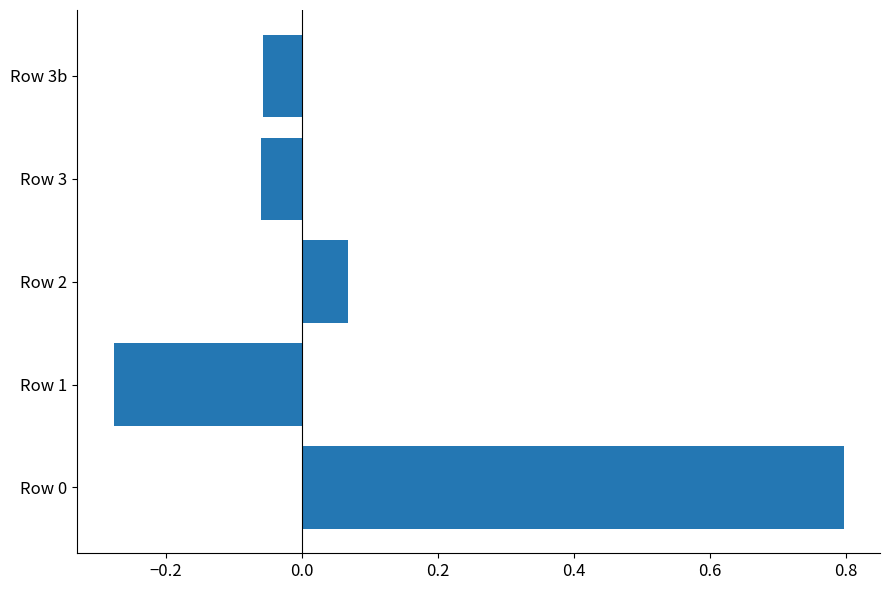

What is the greatest value displayed?

0.8